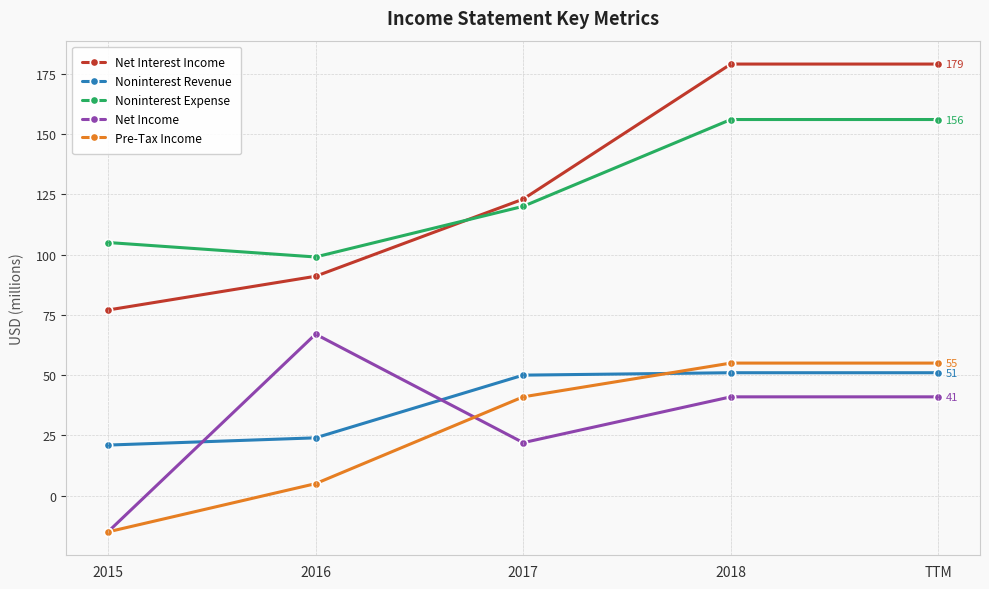

What is the label of the 5th point from the right?

2015